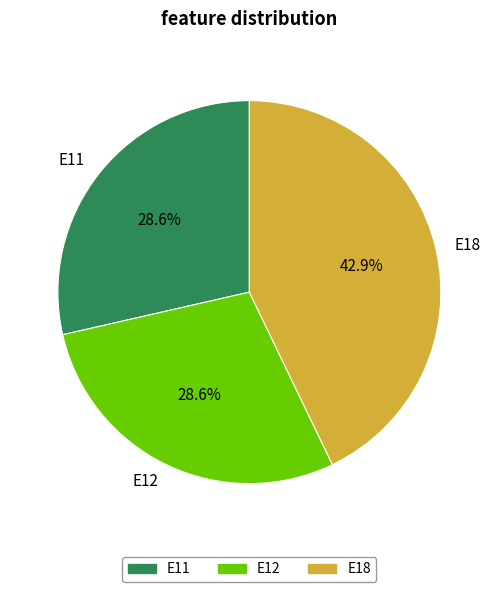

Does E11 represent more than half of the total?

No